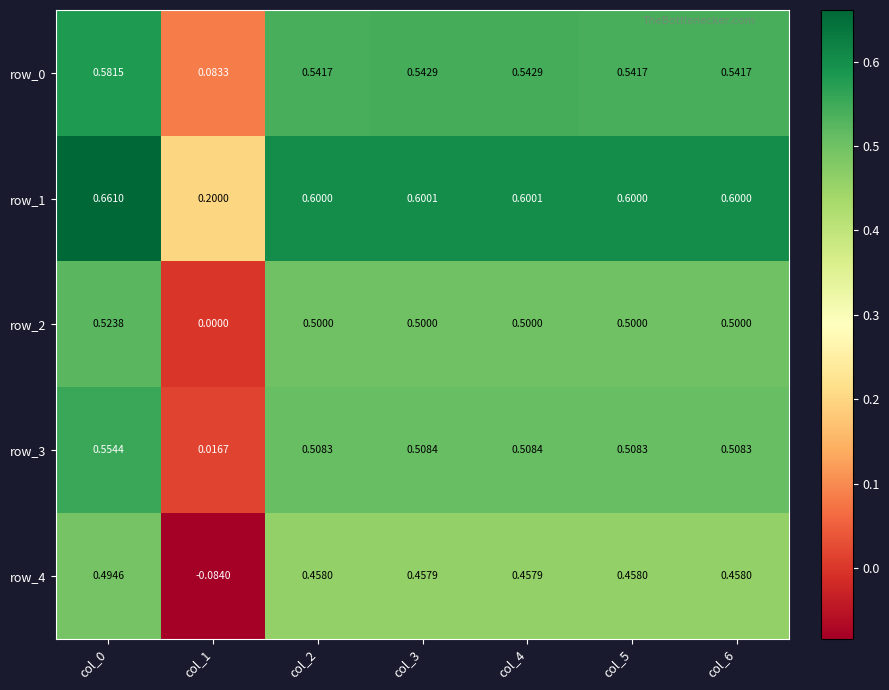

Count the number of categories in the chart.

7